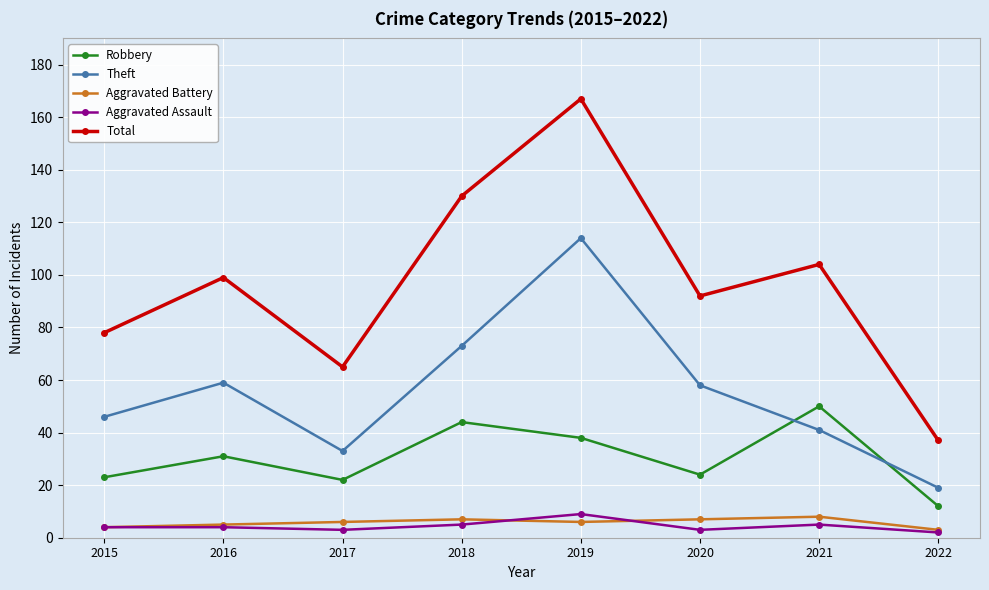

True or false: Robbery has a value of 6 at 2020.

False